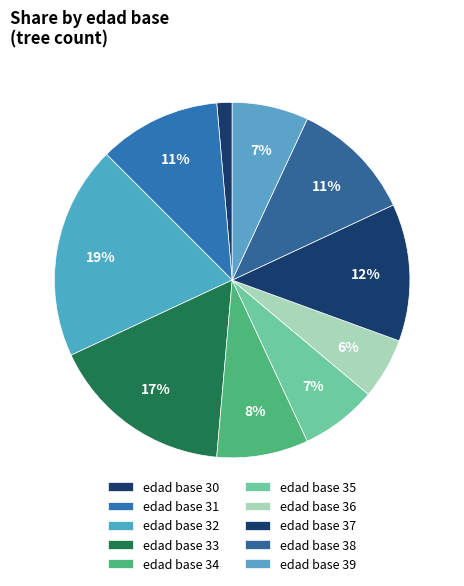

Which category has the biggest portion of the pie?

32